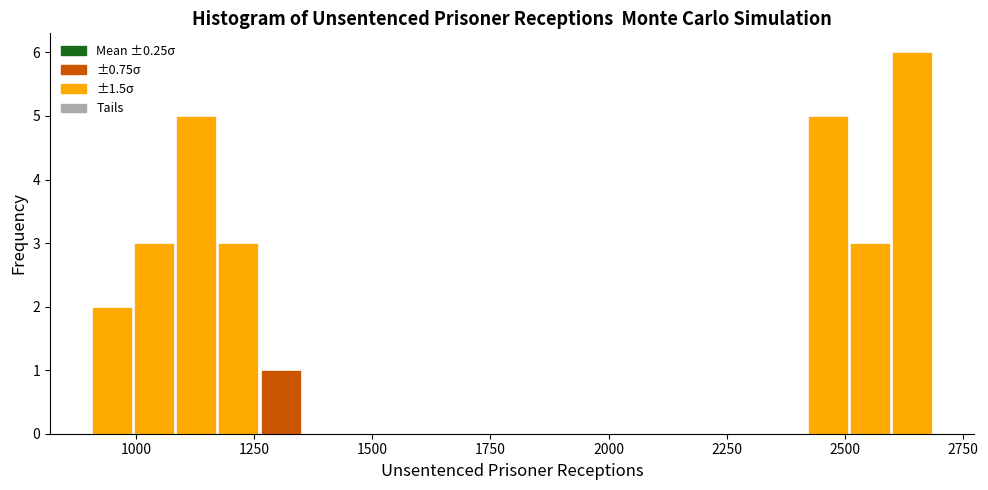

Around what value on the x-axis is the tallest bar? Give the approximate position of its centre, as read against the axis.

2650